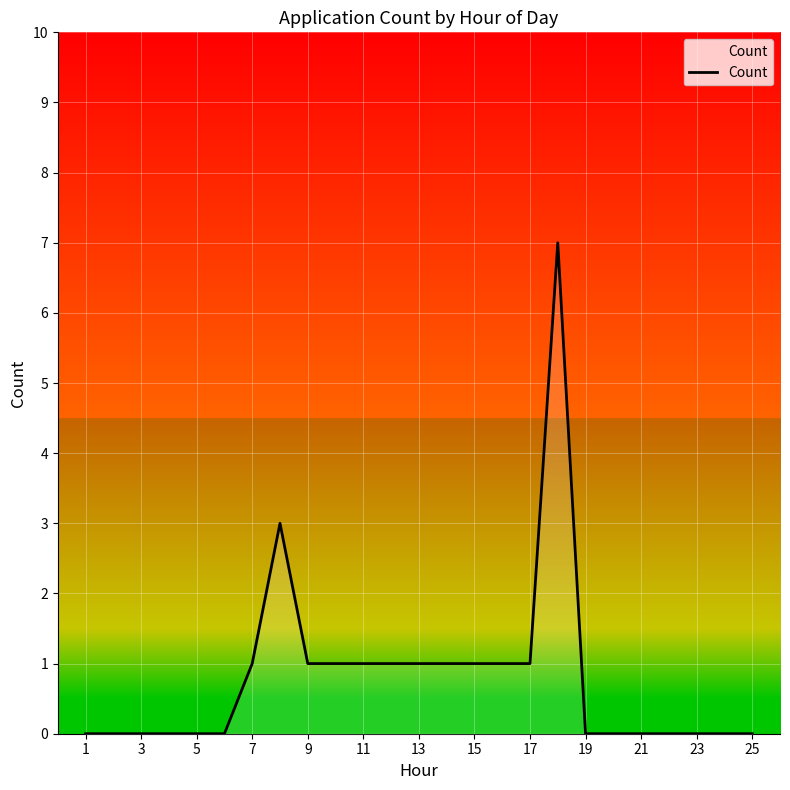

What is the maximum value shown in the chart?

7